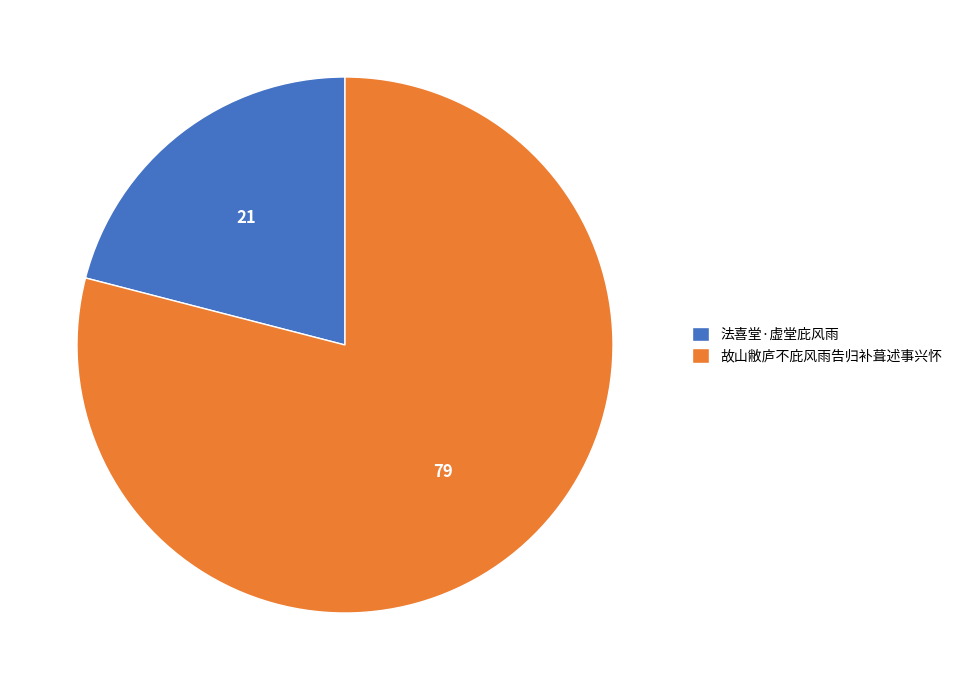

What is the majority slice?

故山敝庐不庇风雨告归补葺述事兴怀